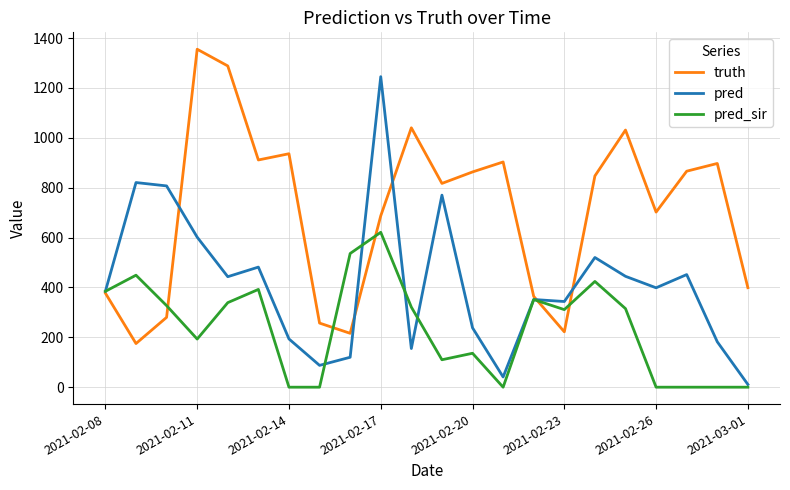

How many distinct data groups are displayed?

3